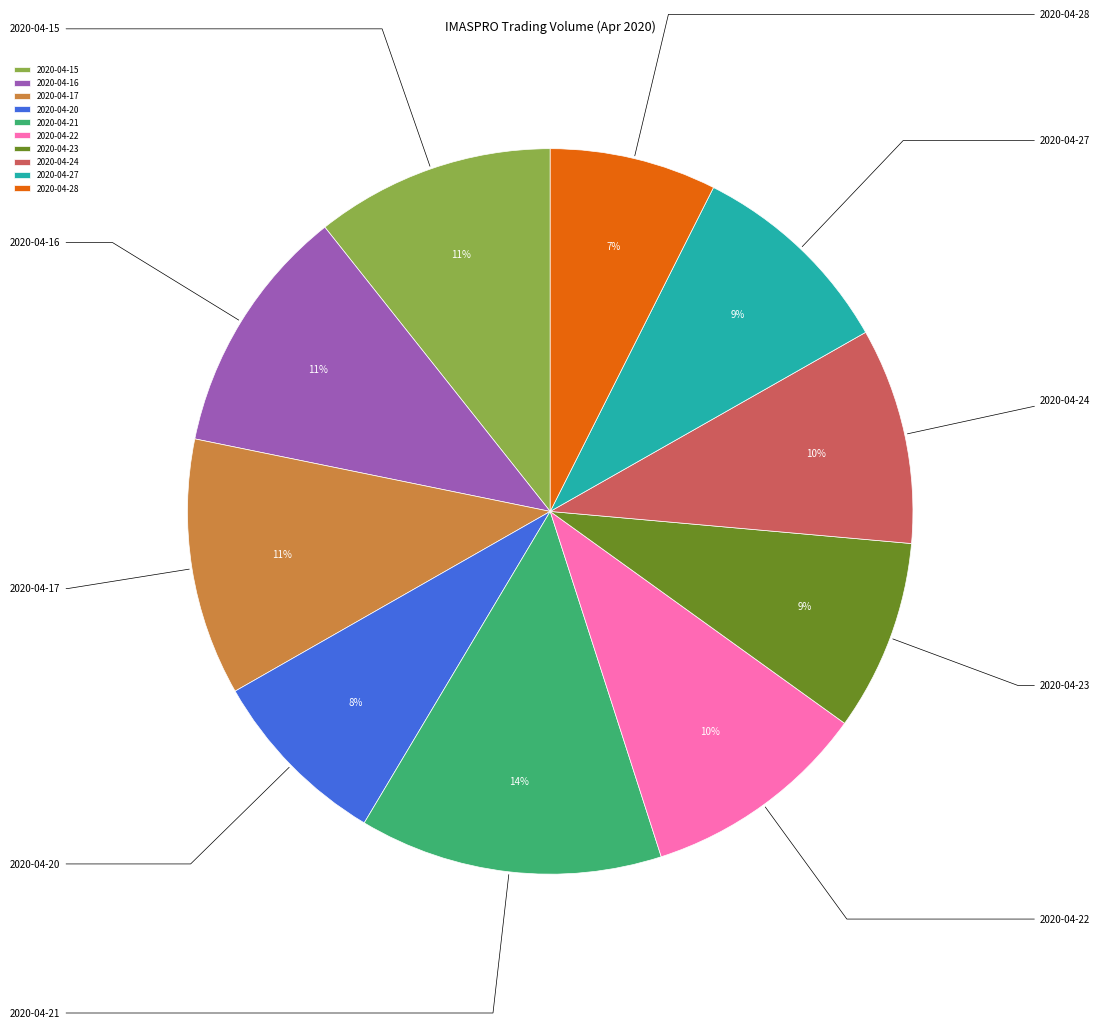

What percentage do 2020-04-17 and 2020-04-16 together represent?

22.6%